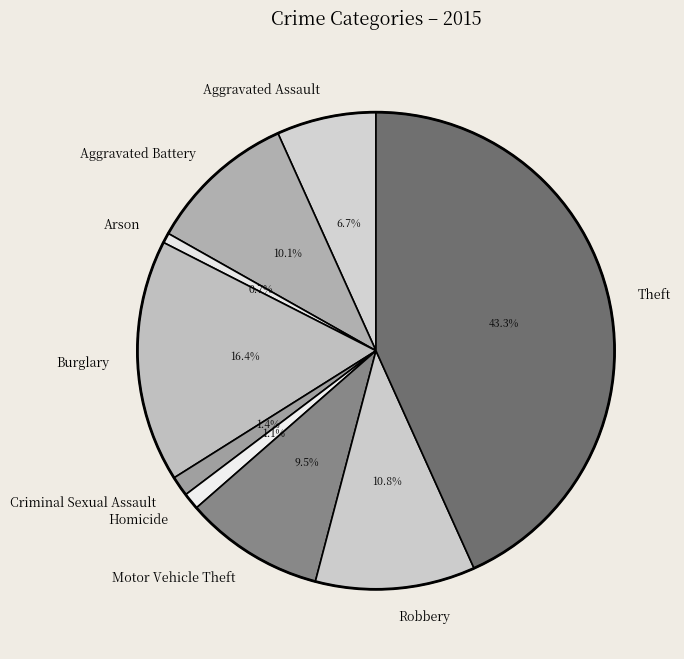

Do Homicide and Burglary together represent more than half of the pie?

No